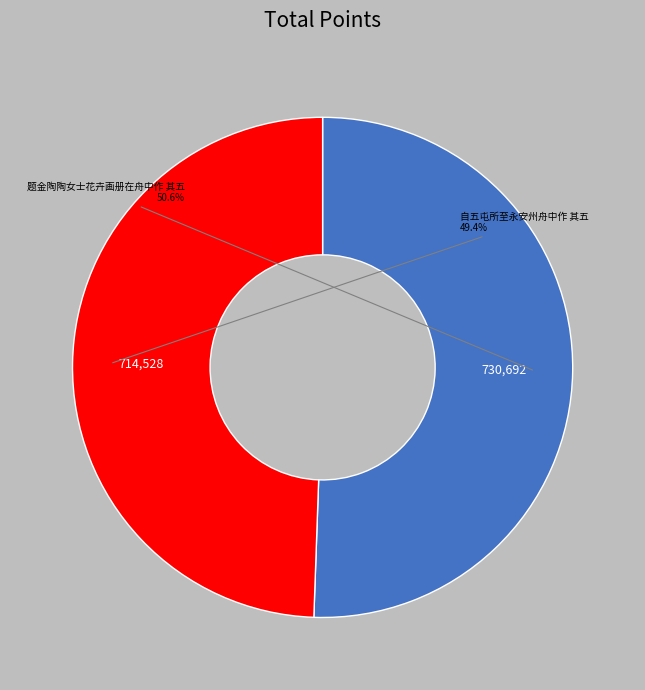

Does any single category account for the majority?

Yes